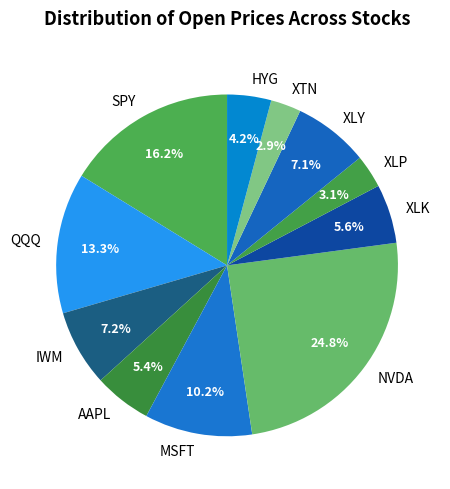

Between XTN and SPY, which is larger?

SPY